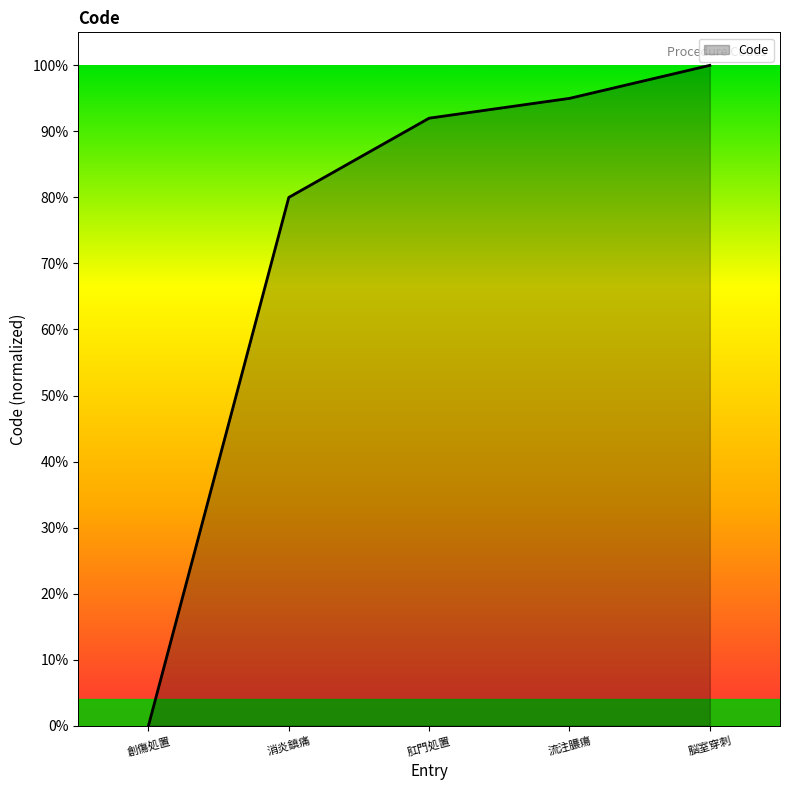

List the labels in order of value, largest first.

脳室穿刺, 流注膿瘍, 肛門処置, 消炎鎮痛, 創傷処置